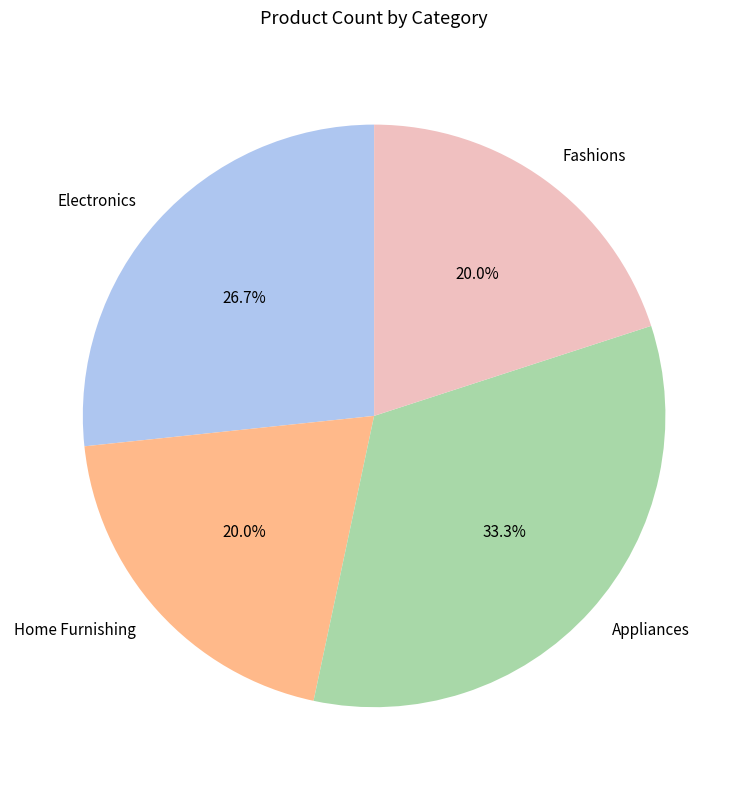

Approximately how many times larger is the value at Electronics compared to Home Furnishing?

1.3